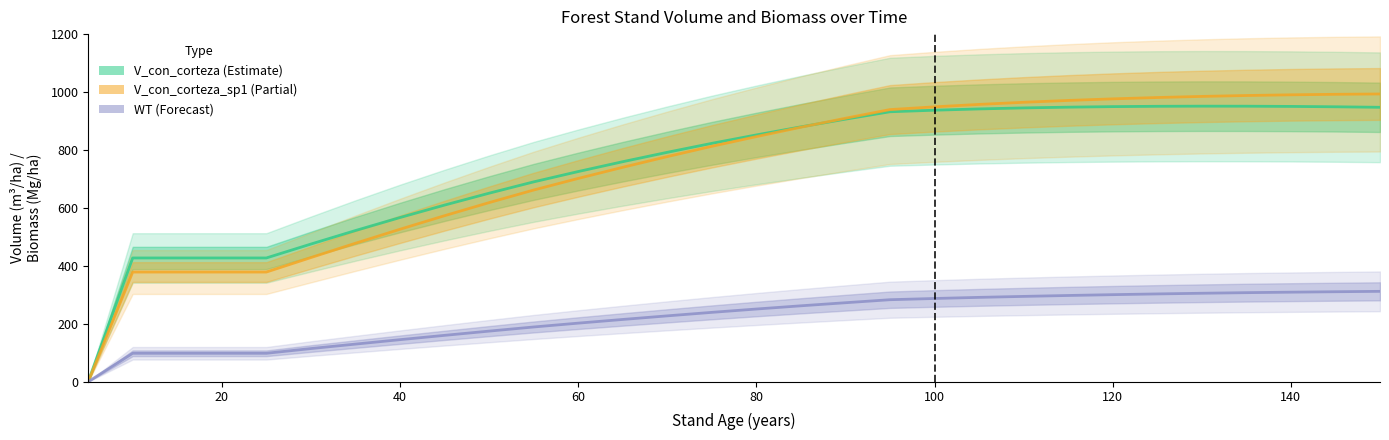

What is the maximum value shown in the chart?

993.4